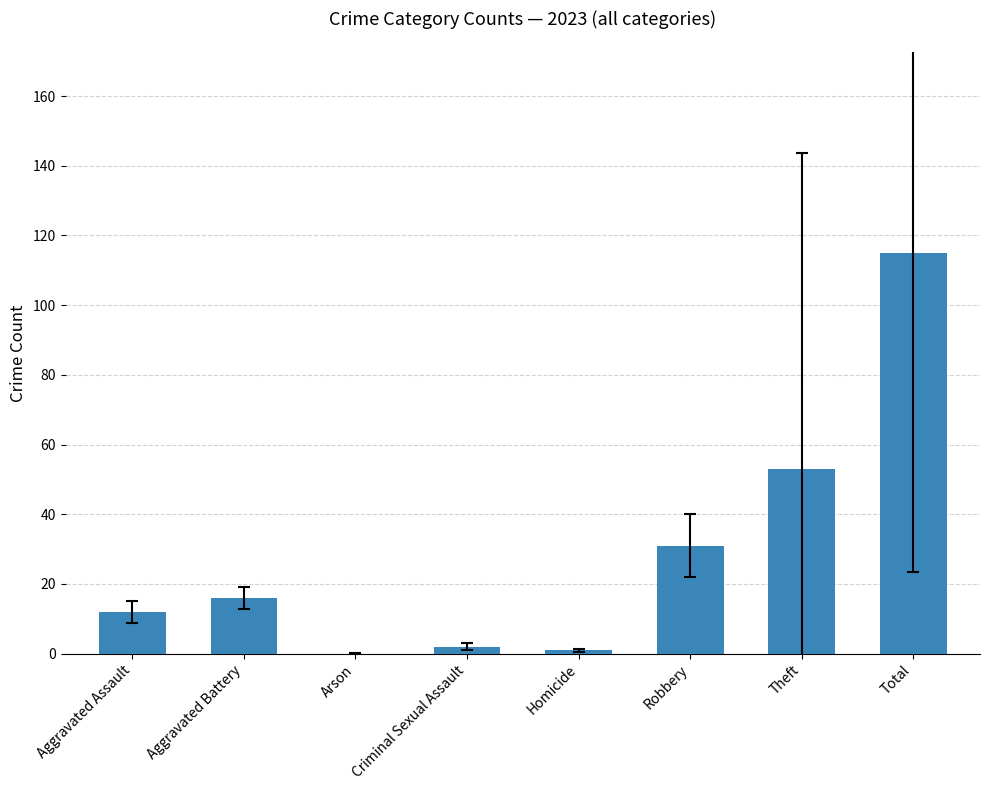

Reading left to right, list all the values displayed in this chart.

12	16	0	2	1	31	53	115